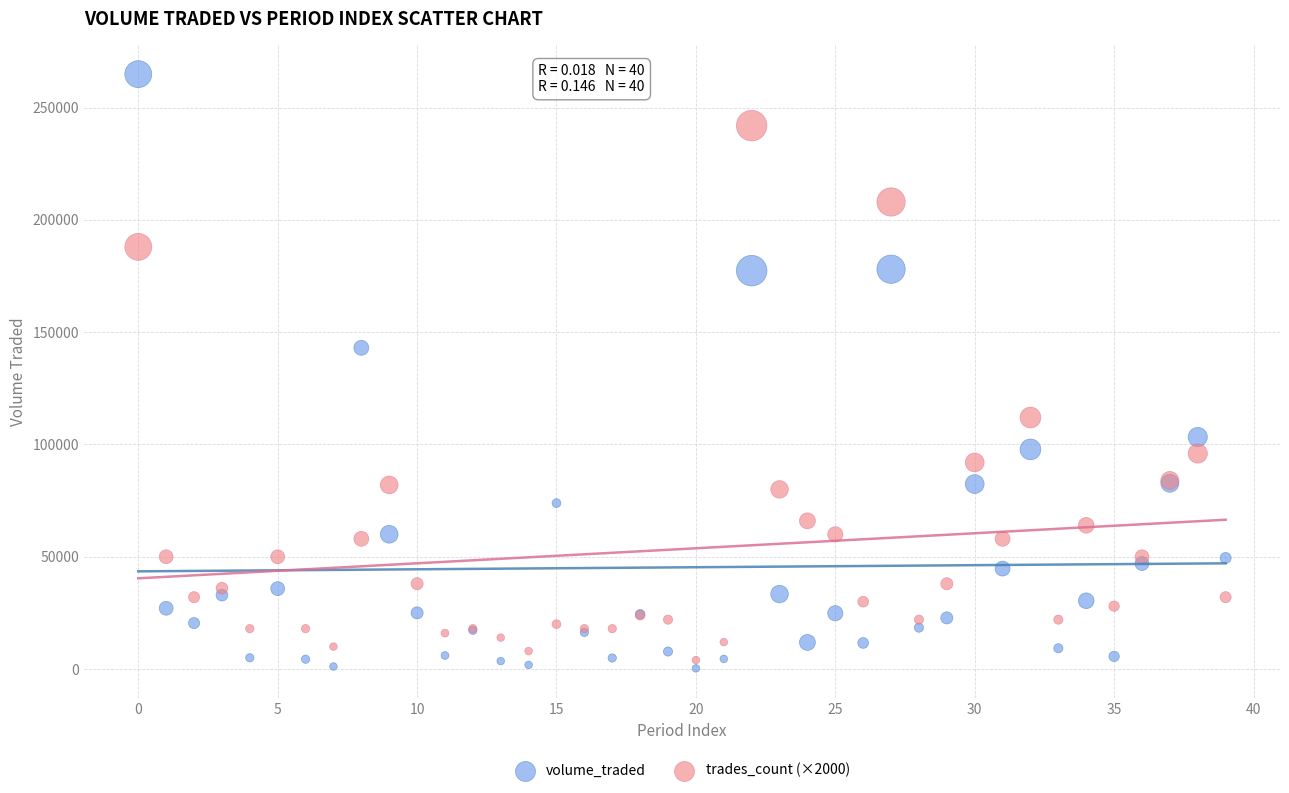

In the volume_traded series, what Y value is closest to 132612?

143061.5